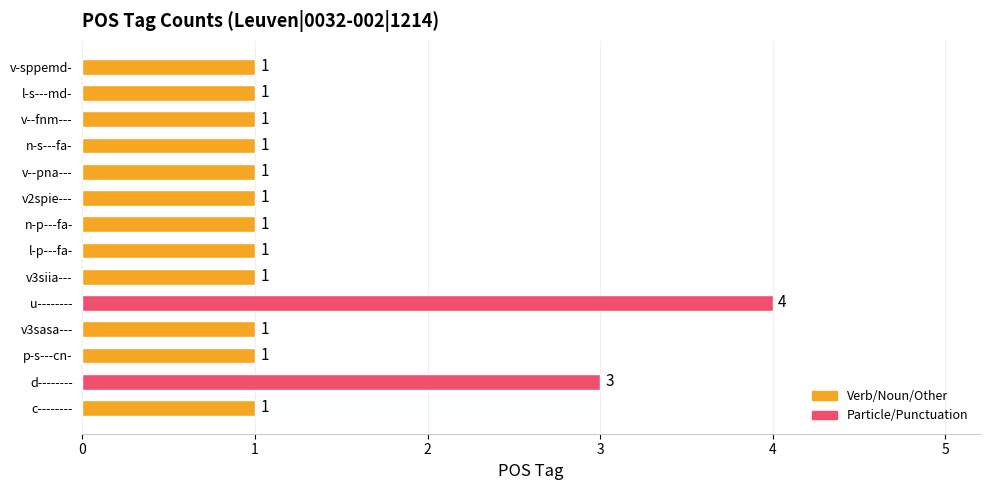

What is the difference between the maximum and second lowest values?

3